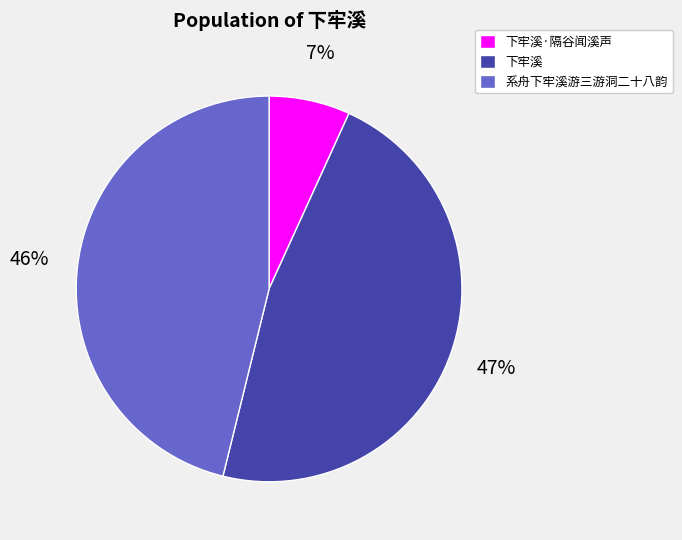

To the nearest percent, what percentage of the pie is 下牢溪?

47%